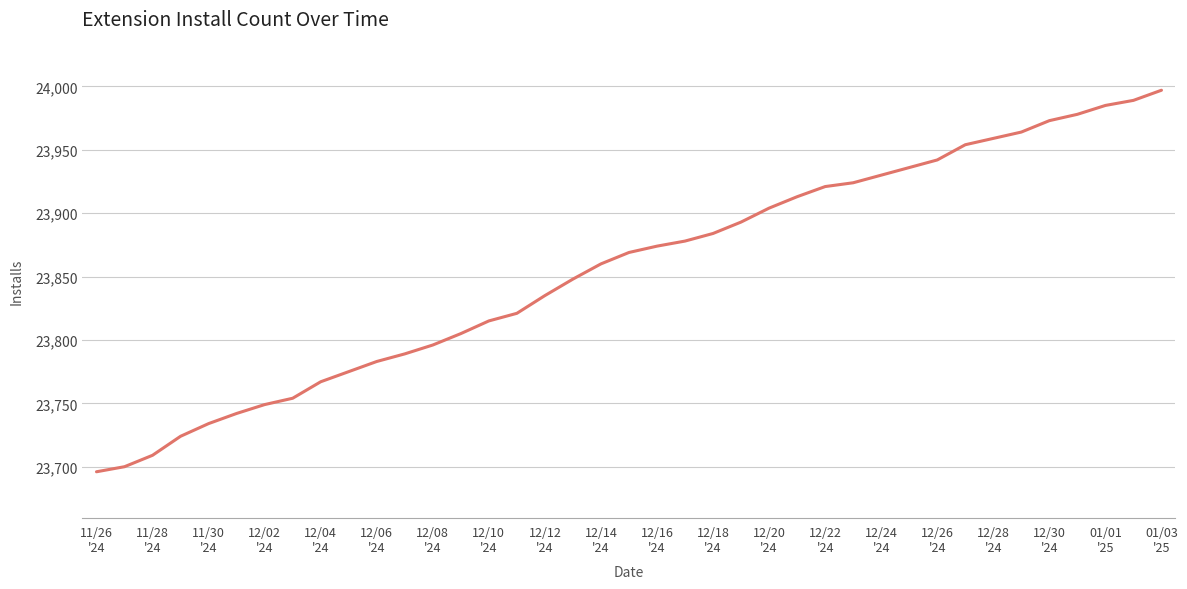

What is the minimum value shown in the chart?

23696